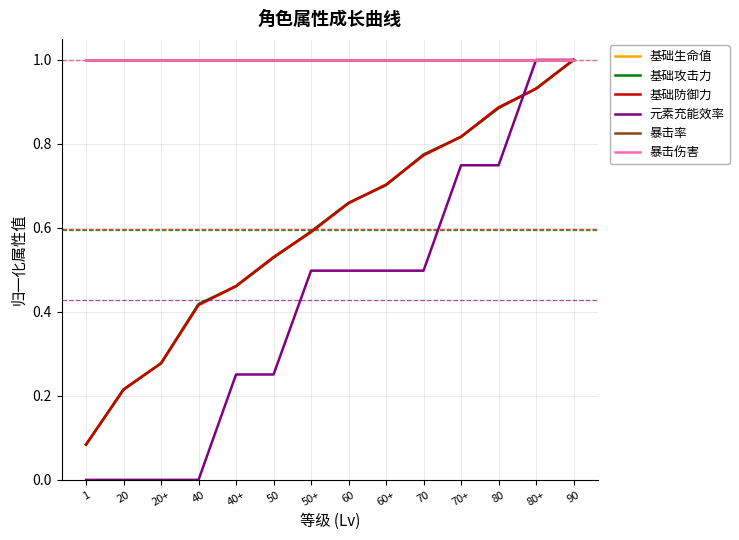

Does the chart have visible grid lines?

Yes